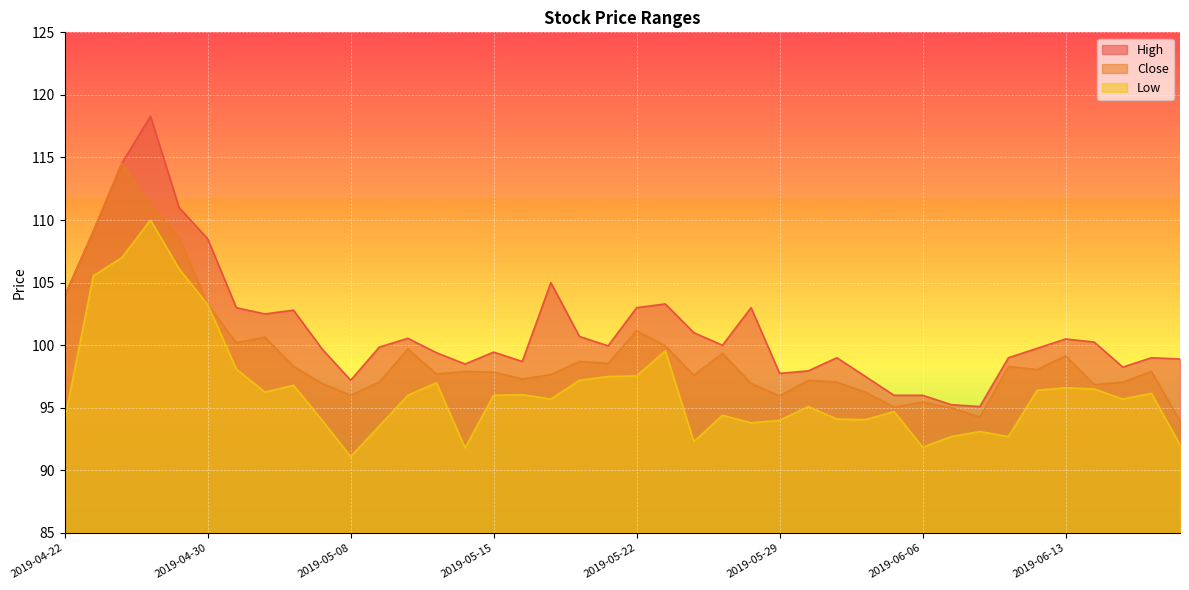

Reading right to left, extract all data points from this chart.

High: 98.9	99.0	98.2	100.2	100.5	99.8	99.0	95.1	95.2	96.0	96.0	97.5	99.0	98.0	97.8	103.0	100.0	101.0	103.3	103.0	100.0	100.7	105.0	98.7	99.5	98.5	99.4	100.5	99.8	97.2	99.7	102.8	102.5	103.0	108.5	111.0	118.3	114.5	109.1	104.0
Close: 94.0	97.9	97.0	96.8	99.2	98.0	98.3	94.2	95.0	95.5	95.0	96.2	97.0	97.2	96.0	97.0	99.3	97.6	100.0	101.2	98.5	98.7	97.7	97.3	97.8	97.9	97.7	99.7	97.0	96.0	97.0	98.3	100.7	100.2	103.2	108.7	111.2	114.5	109.1	104.0
Low: 92.0	96.2	95.7	96.5	96.6	96.4	92.7	93.1	92.7	91.8	94.7	94.0	94.1	95.1	94.0	93.8	94.4	92.3	99.5	97.5	97.5	97.2	95.7	96.0	96.0	91.8	97.0	96.0	93.5	91.1	94.0	96.8	96.2	98.1	103.2	106.1	110.0	107.0	105.5	94.0